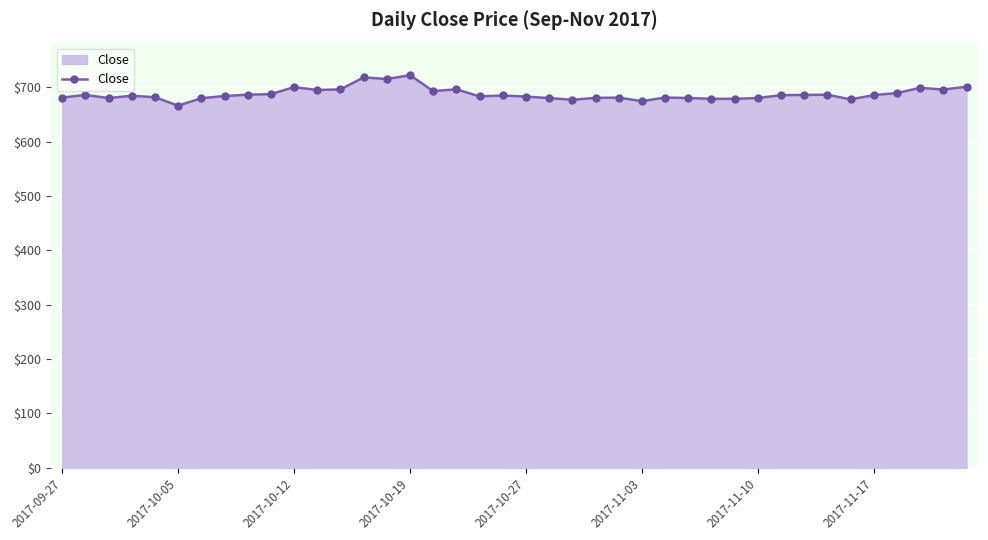

What is the value of the 7th point from the left?

680.0